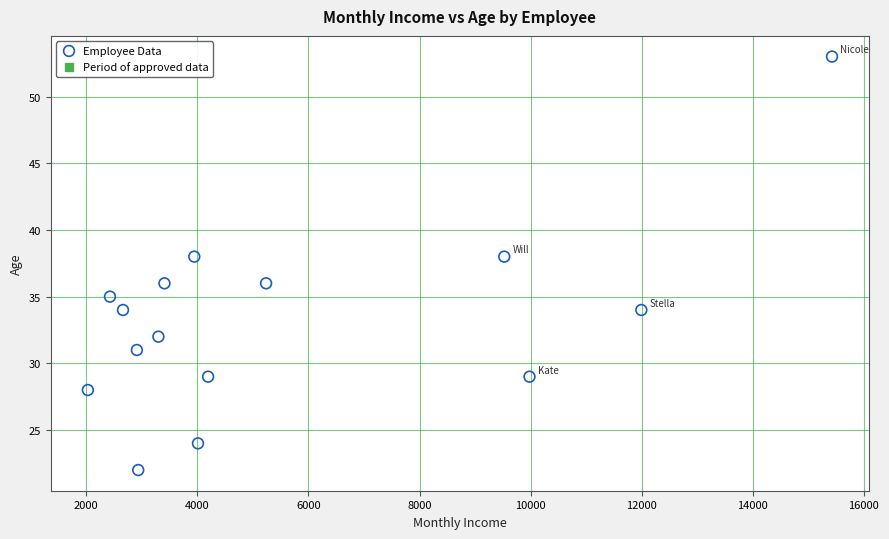

What is the range of X values (max minus min)?

13399